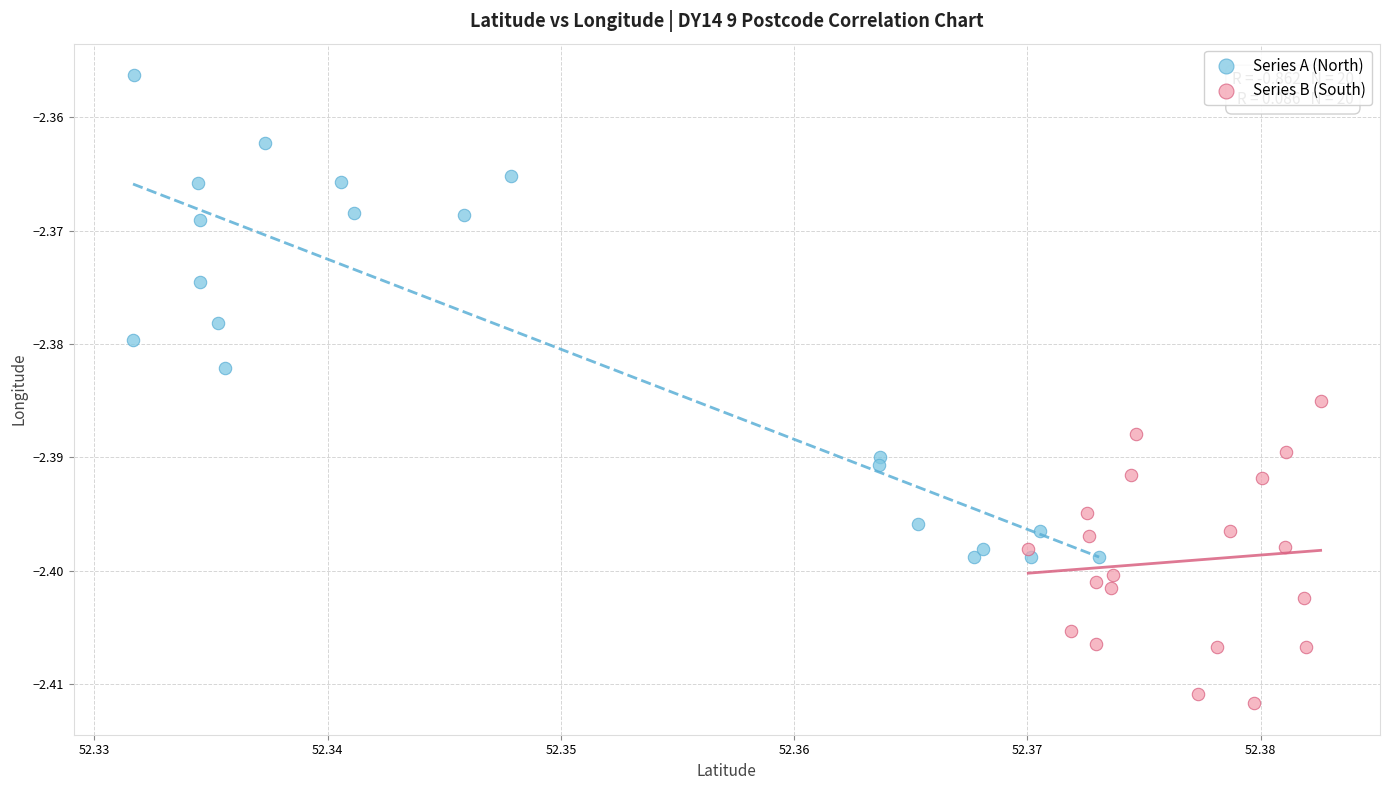

Which series reaches the maximum Y coordinate?

Series A (North)